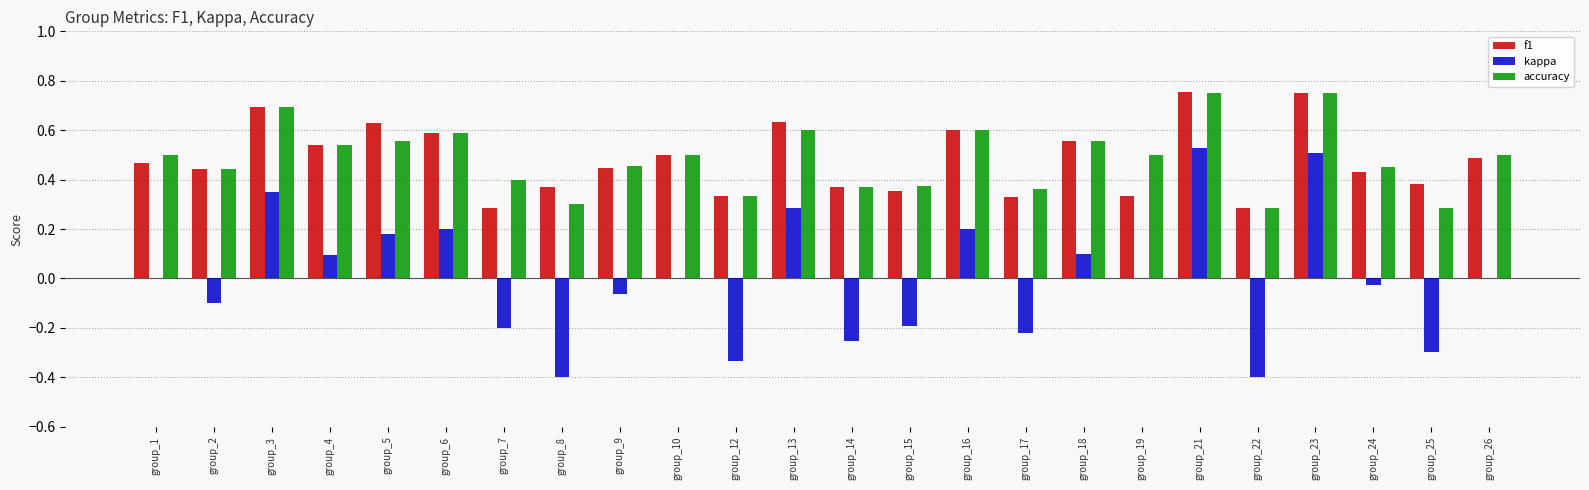

Are the bars horizontal?

No